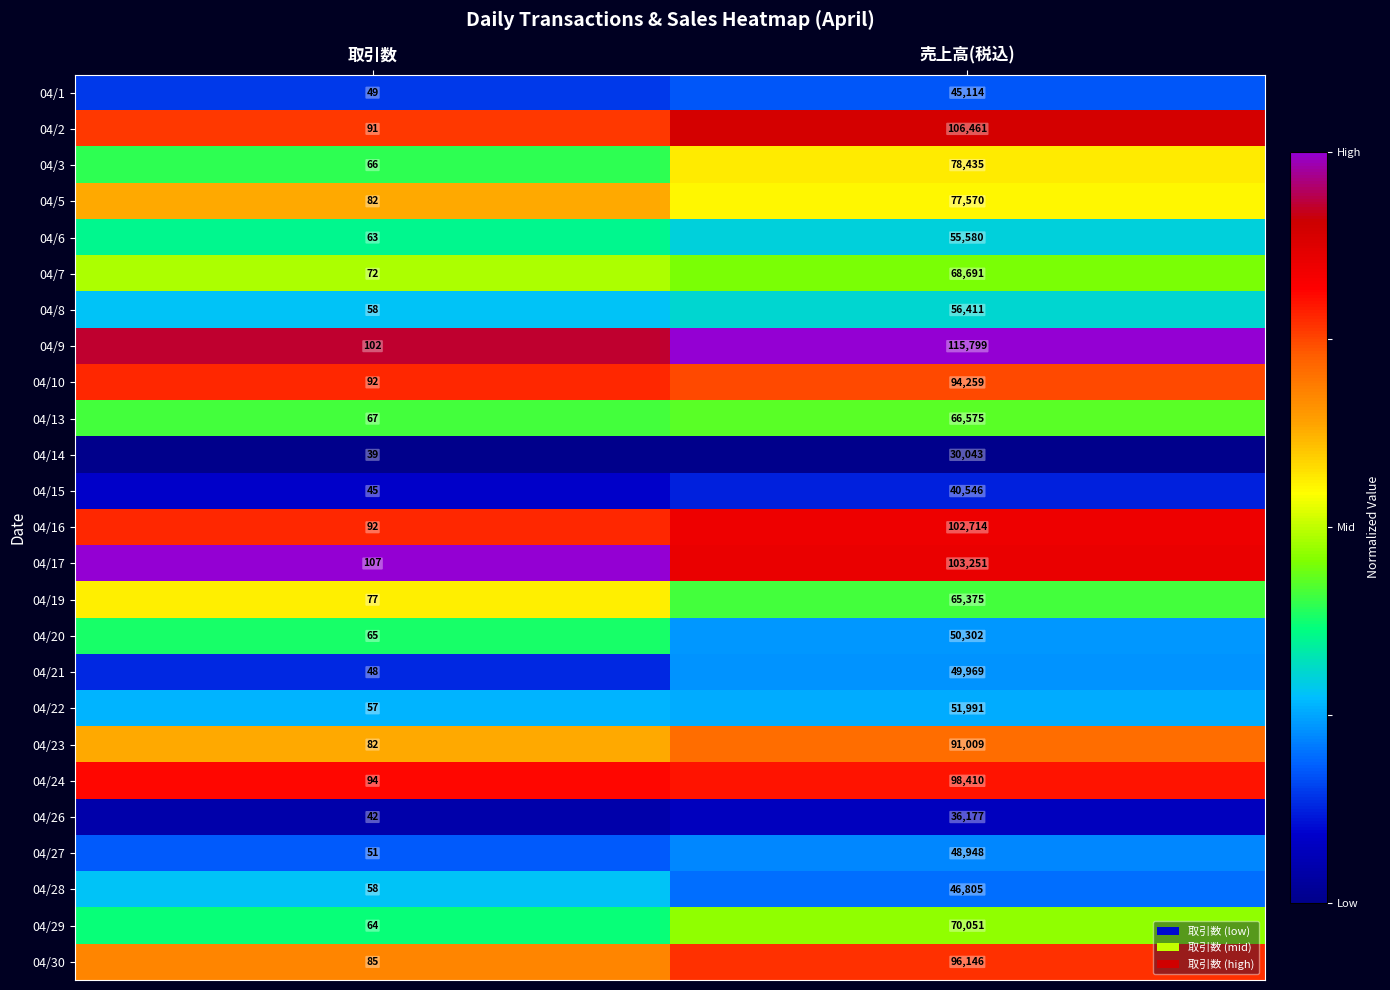

At 売上高(税込), list the series in order from largest to smallest.

04/9, 04/2, 04/17, 04/16, 04/24, 04/30, 04/10, 04/23, 04/3, 04/5, 04/29, 04/7, 04/13, 04/19, 04/8, 04/6, 04/22, 04/20, 04/21, 04/27, 04/28, 04/1, 04/15, 04/26, 04/14